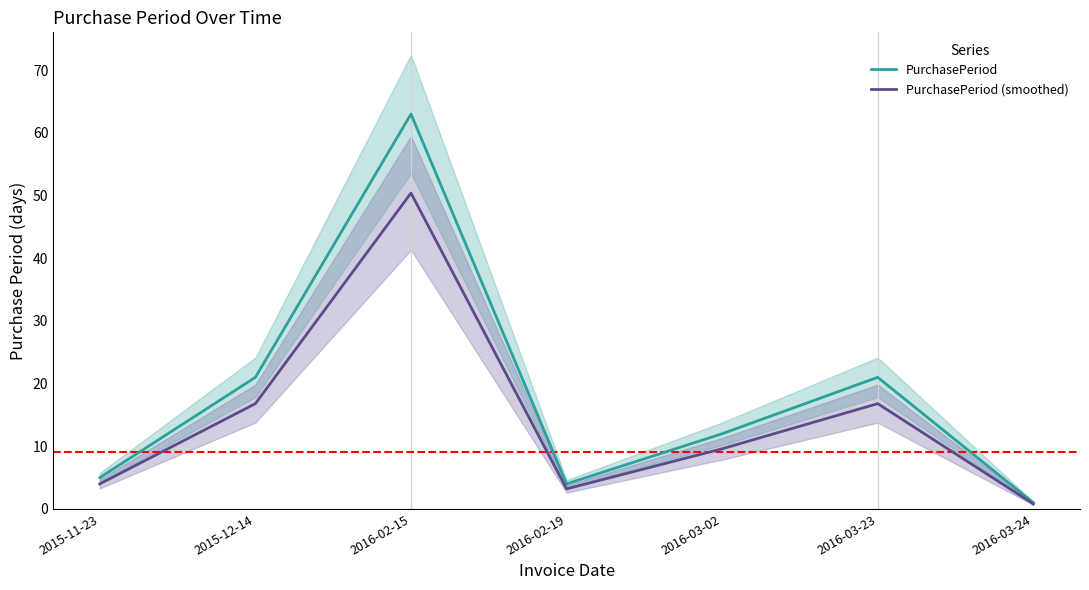

Which series has the largest total across all categories?

PurchasePeriod